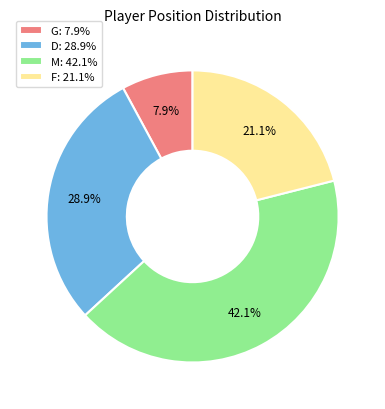

Approximately how many times larger is the value at F compared to D?

0.7